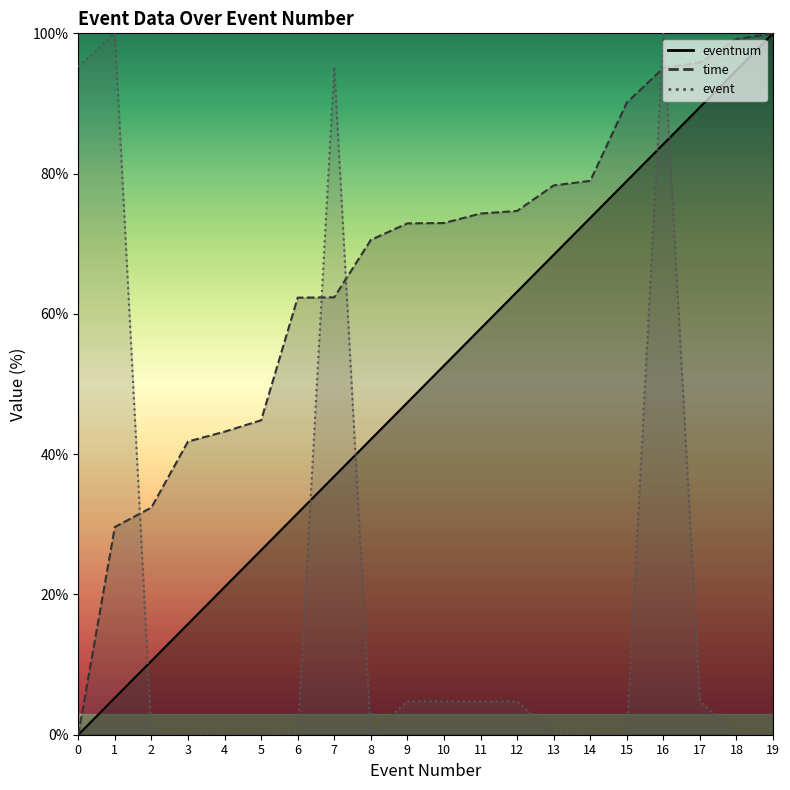

At which label does time reach its peak?

19